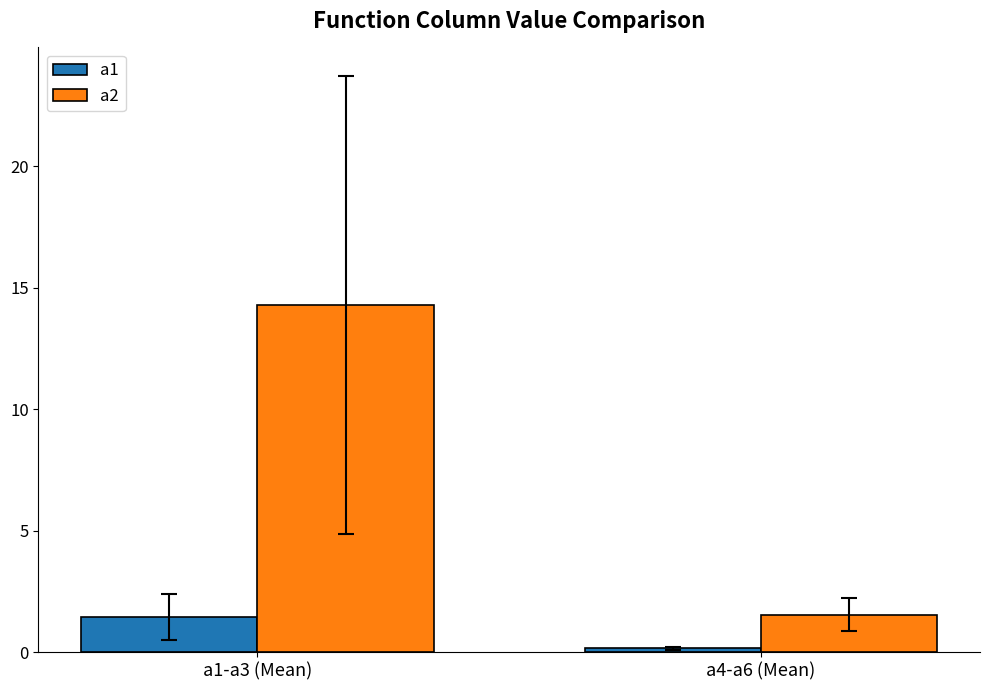

Rank the categories by a1 value from lowest to highest.

a4-a6 (Mean), a1-a3 (Mean)